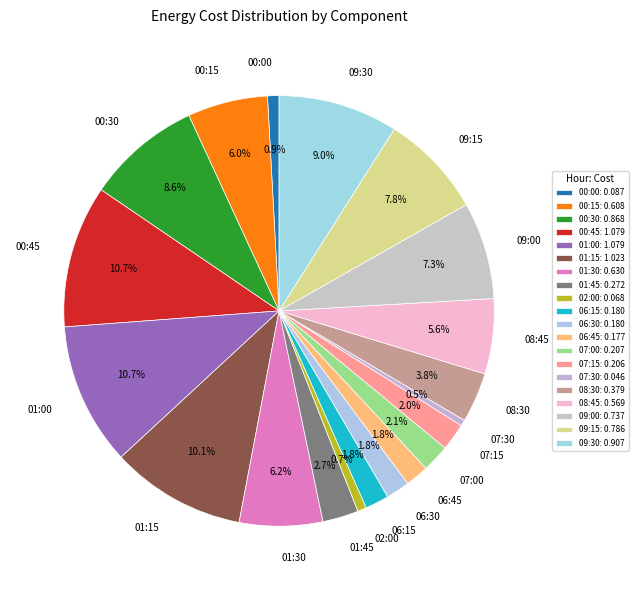

Is there any slice that represents more than half of the pie?

No